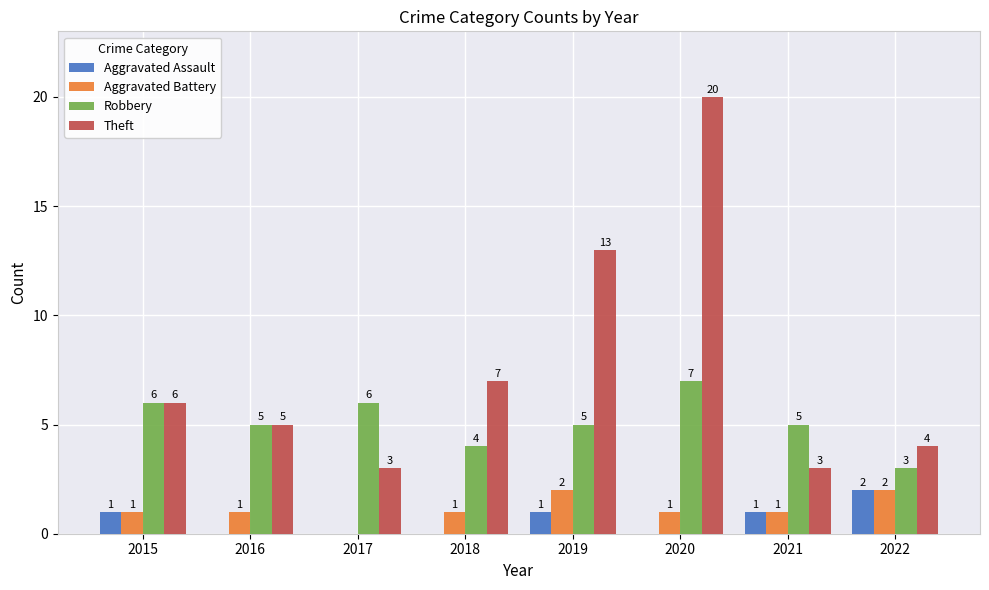

How many Aggravated Battery values are between 1 and 2?

7